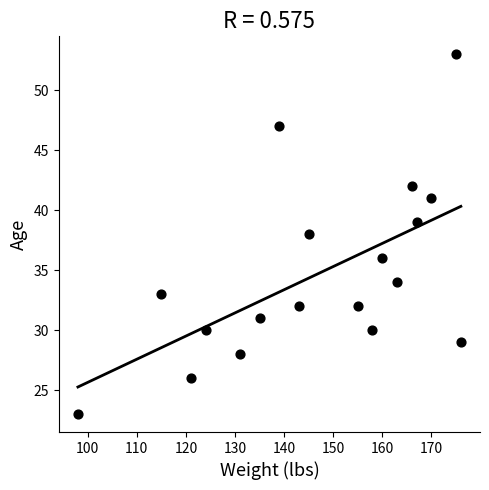

What is the range of Y values (max minus min)?

30